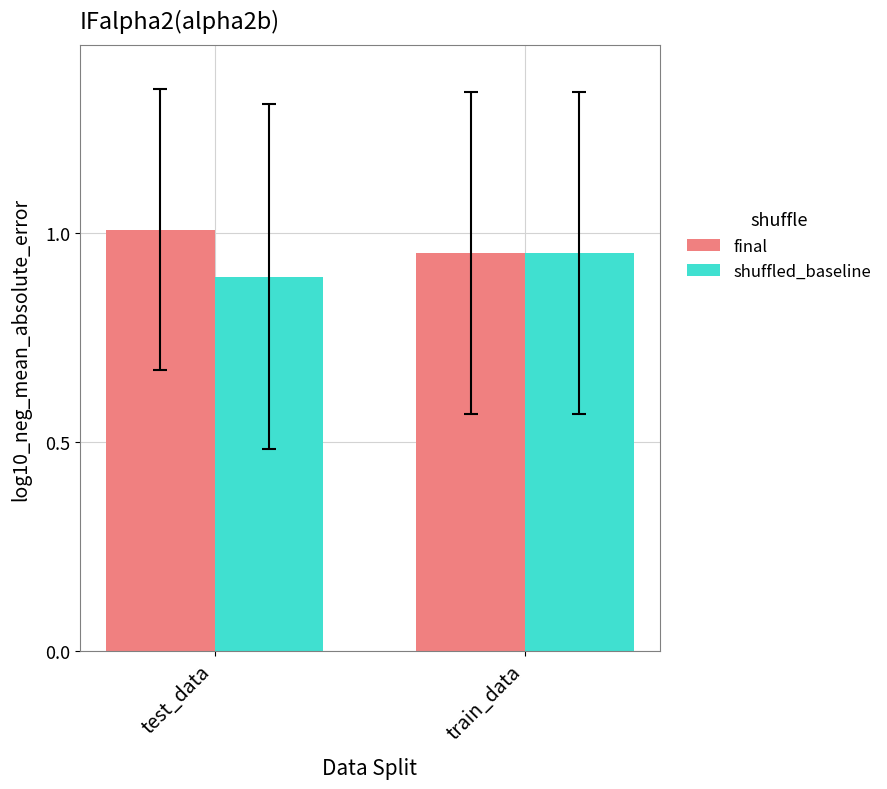

Rank the categories by final value from lowest to highest.

train_data, test_data